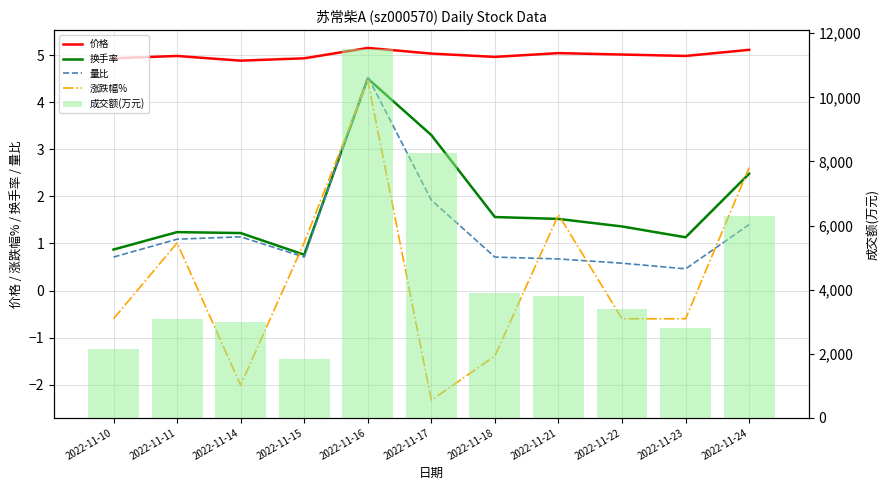

Rank the categories by 量比 value from highest to lowest.

2022-11-16, 2022-11-17, 2022-11-24, 2022-11-14, 2022-11-11, 2022-11-10, 2022-11-15, 2022-11-18, 2022-11-21, 2022-11-22, 2022-11-23